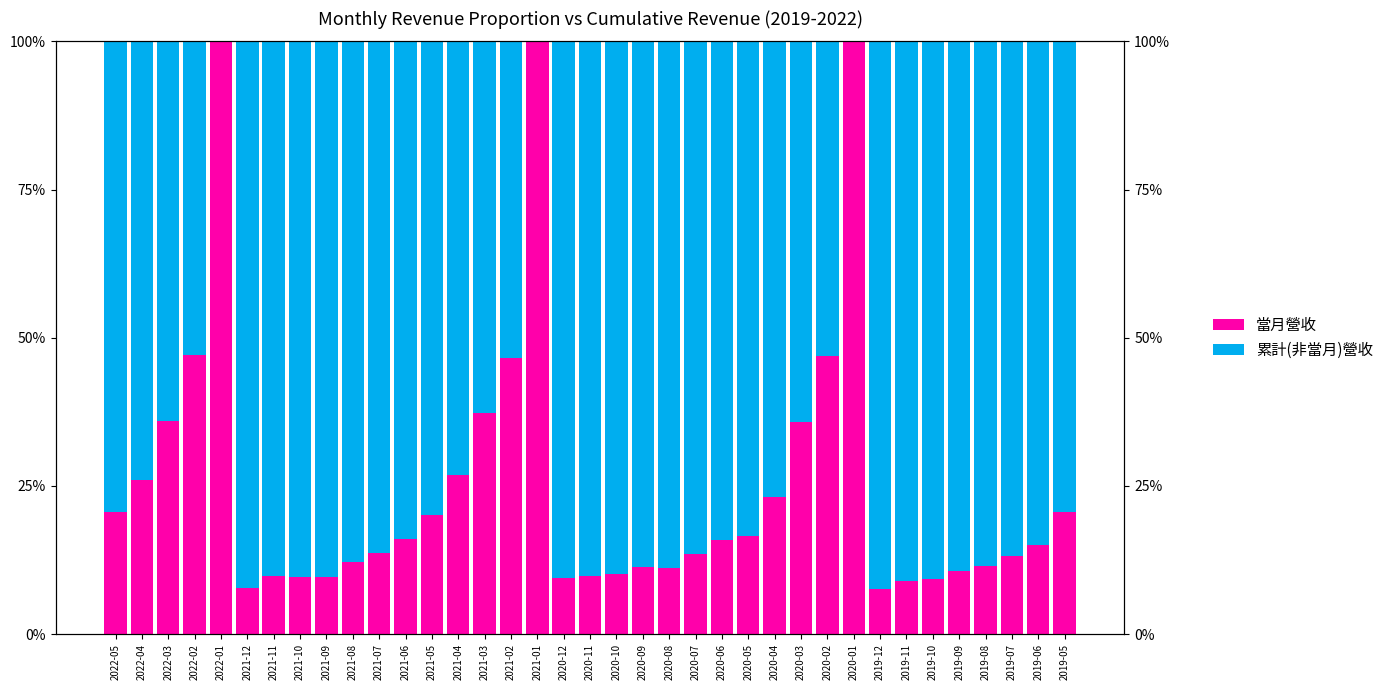

Are the bars horizontal?

No